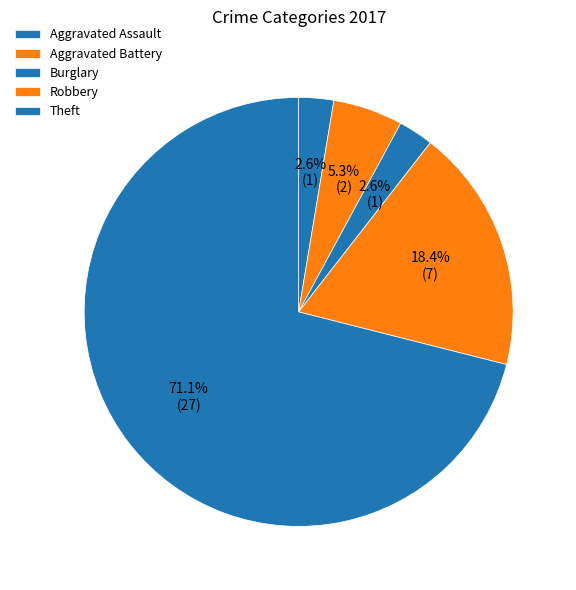

Combined, what portion of the pie is Aggravated Battery and Theft?

76.3%